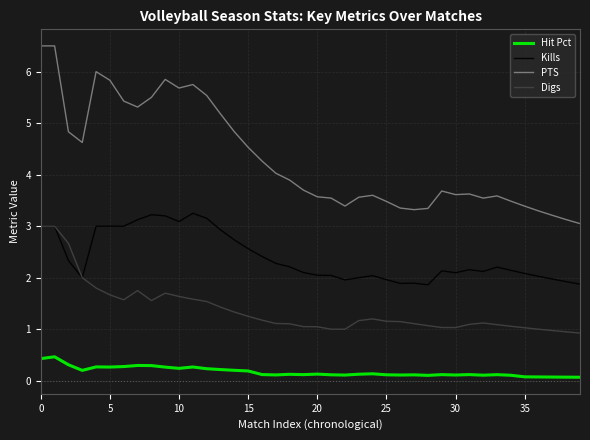

True or false: PTS and Digs cross at least once.

False